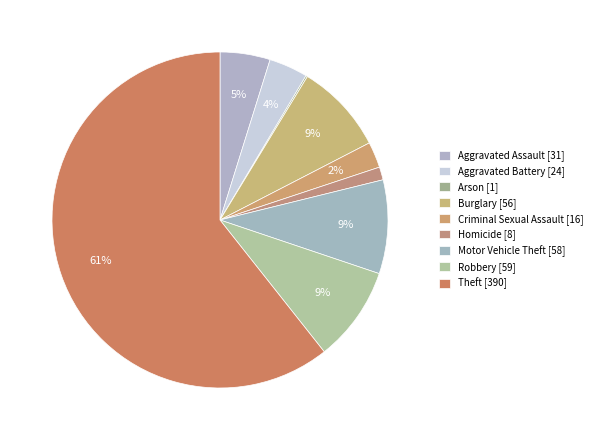

Is there any slice that represents more than half of the pie?

Yes